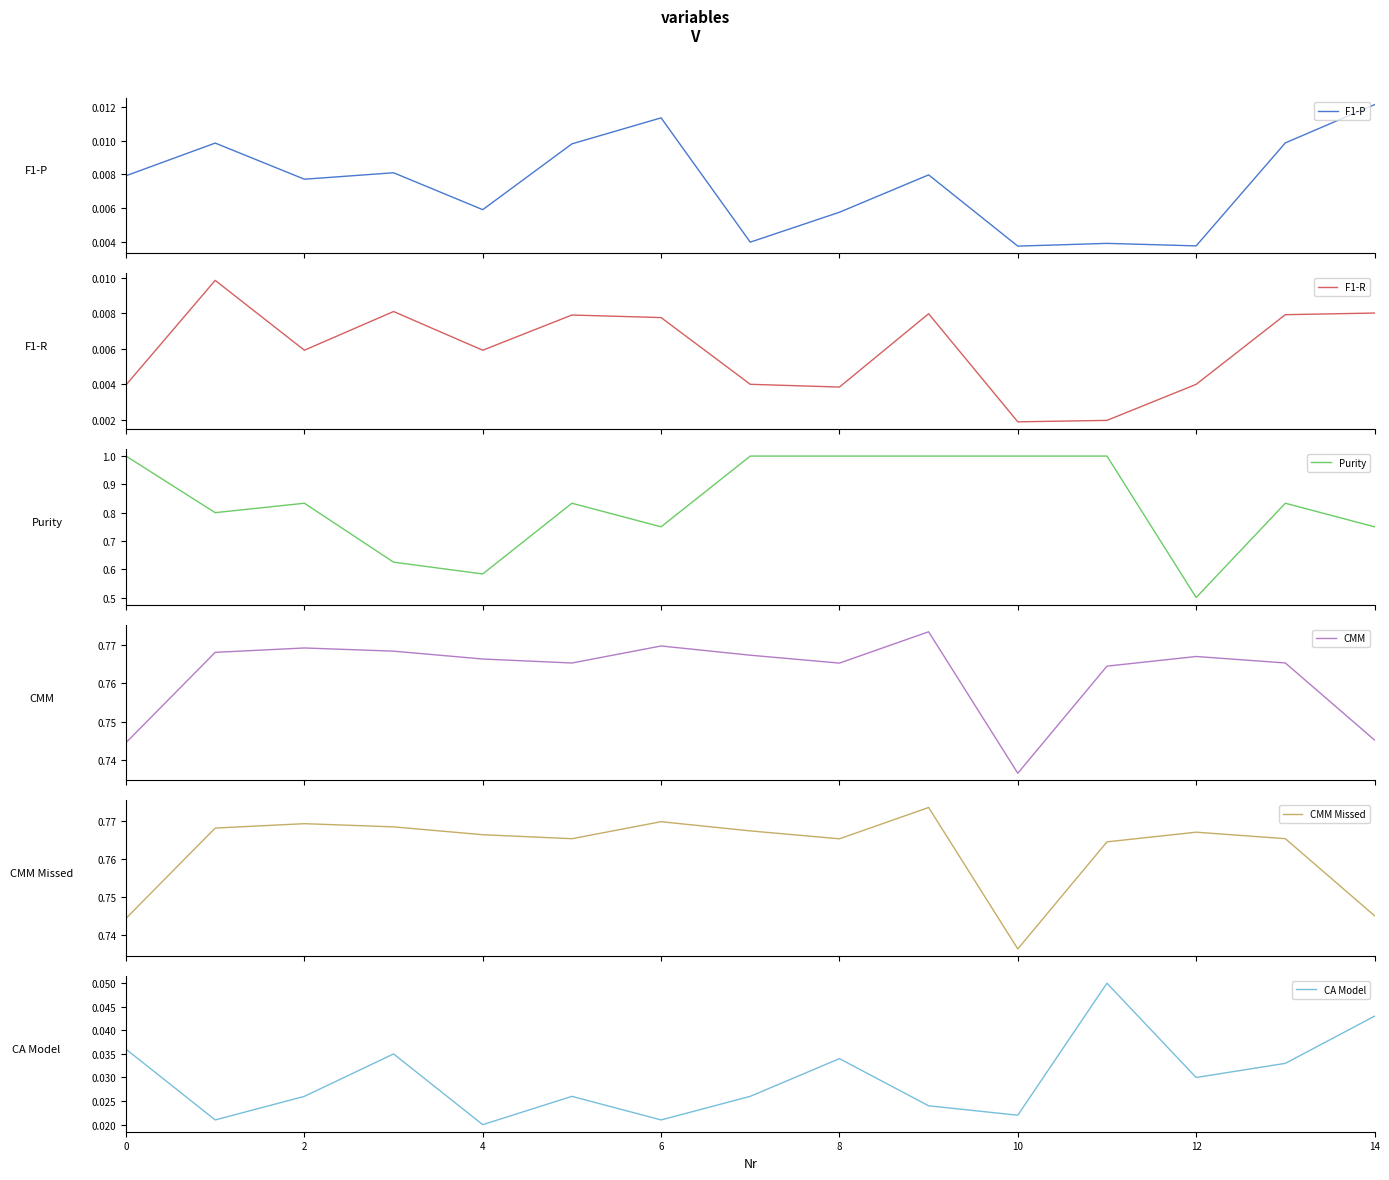

Where is CA Model nearest to the value 0?

4